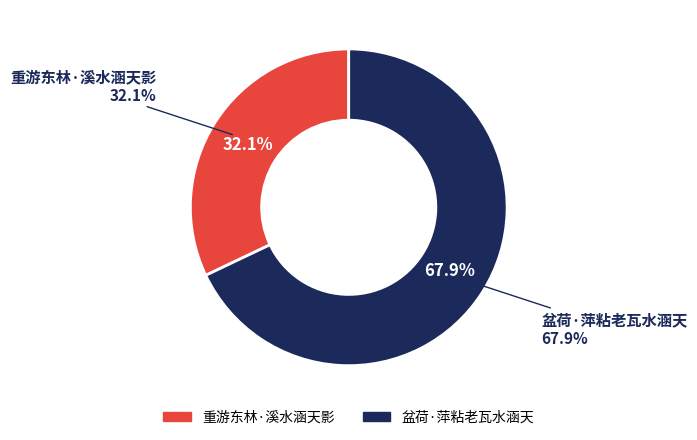

How much of the chart is everything except 盆荷·萍粘老瓦水涵天?

32.1%